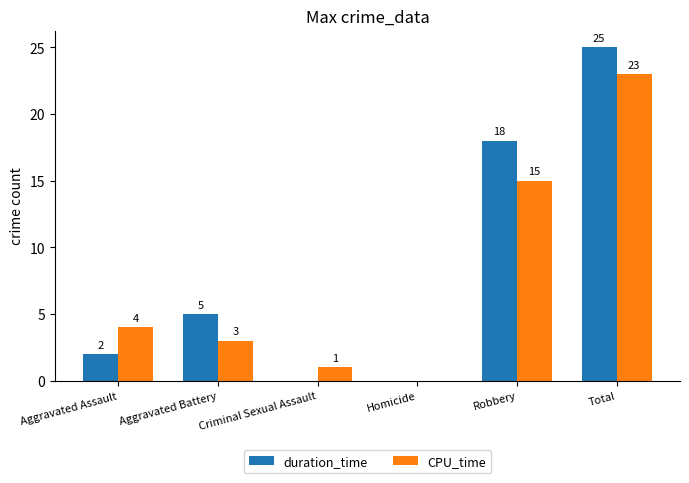

What is the average value of the duration_time series?

8